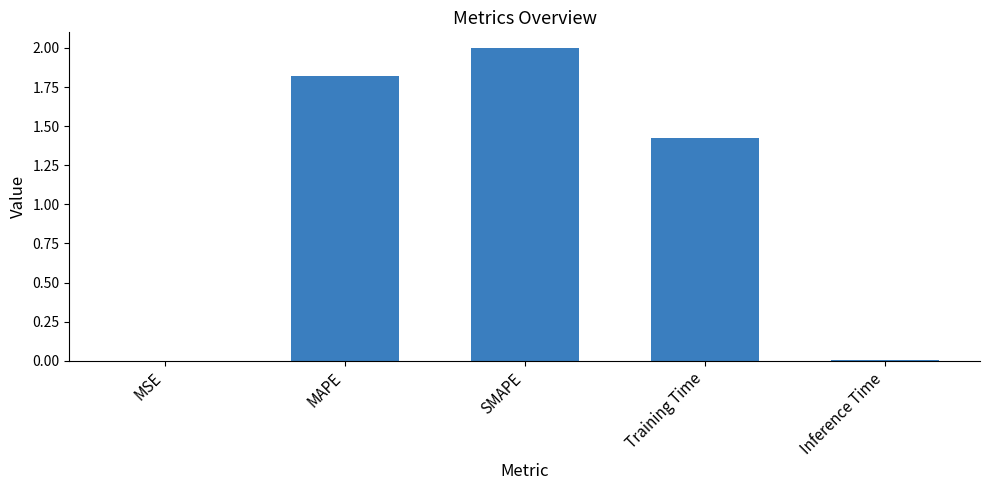

What is the change in value from MAPE to Training Time?

-0.4